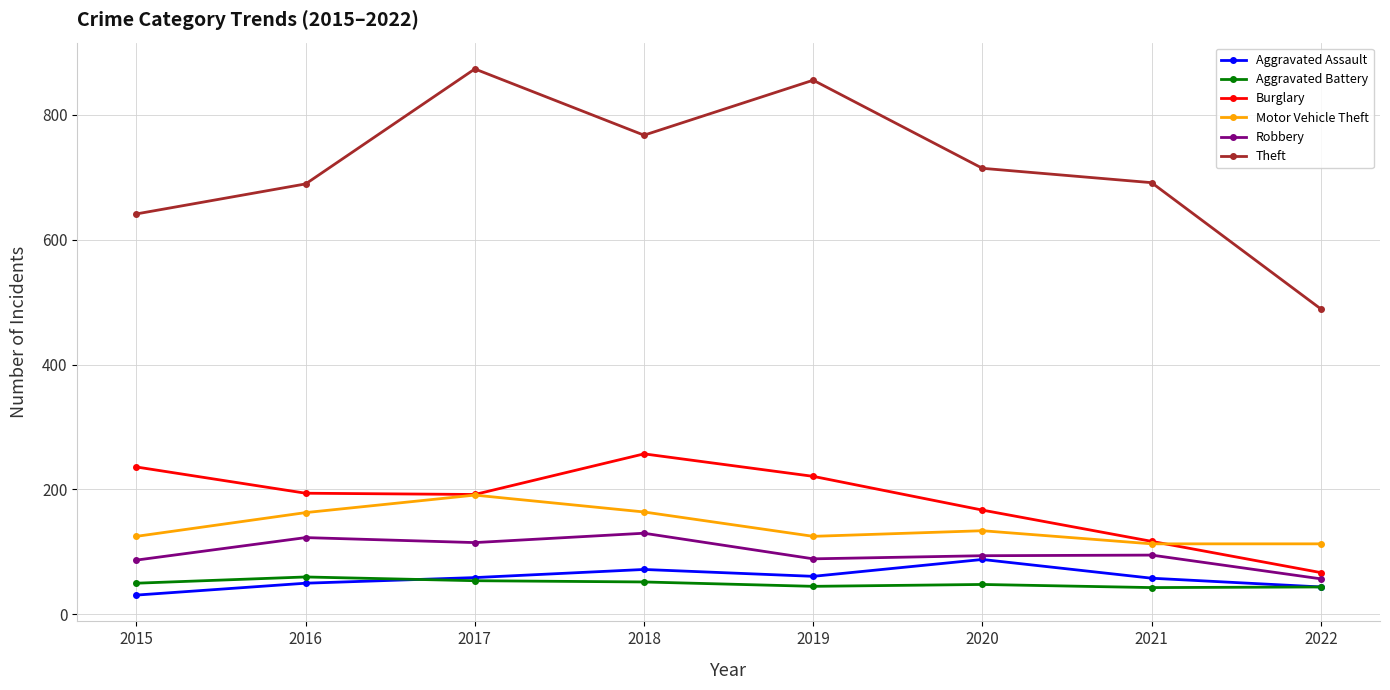

Is the value of Theft at 2016 greater than the value of Motor Vehicle Theft at 2020?

Yes